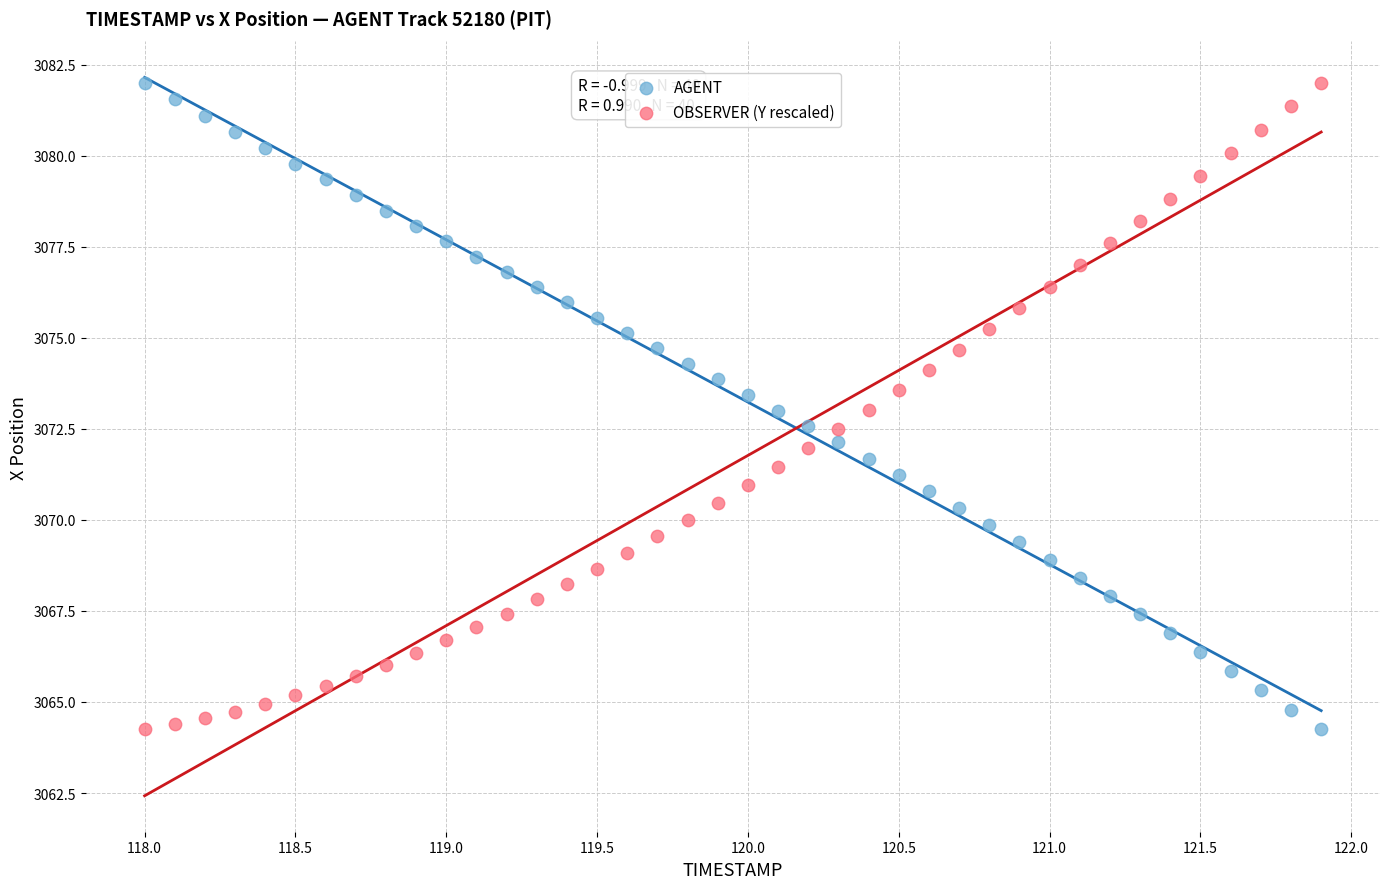

What is the X range (max minus min) for the scatter plot?

3.9